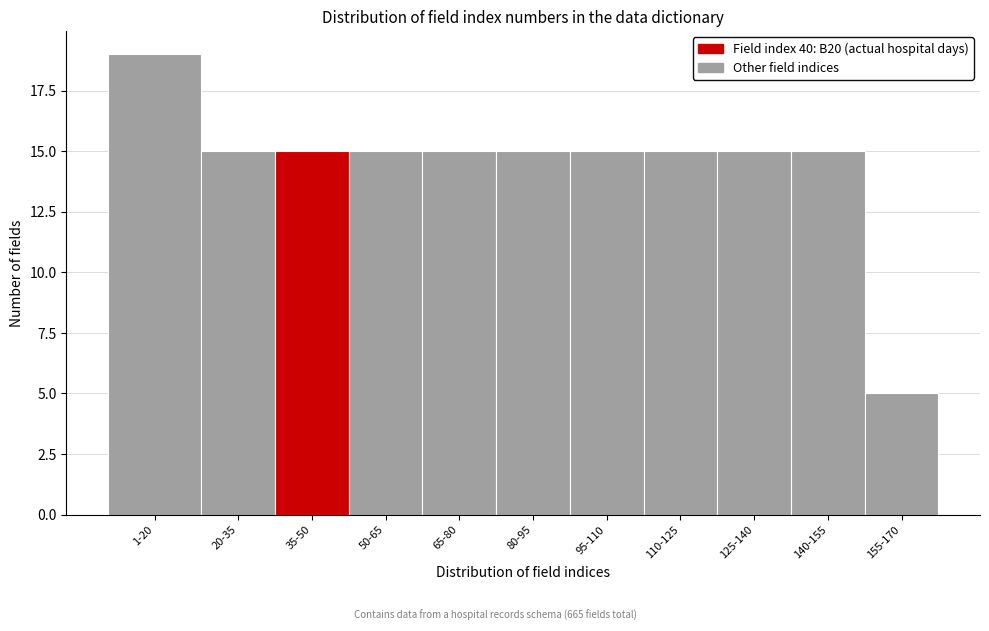

Reading left to right, transcribe all the data shown in this chart.

19	15	15	15	15	15	15	15	15	15	5